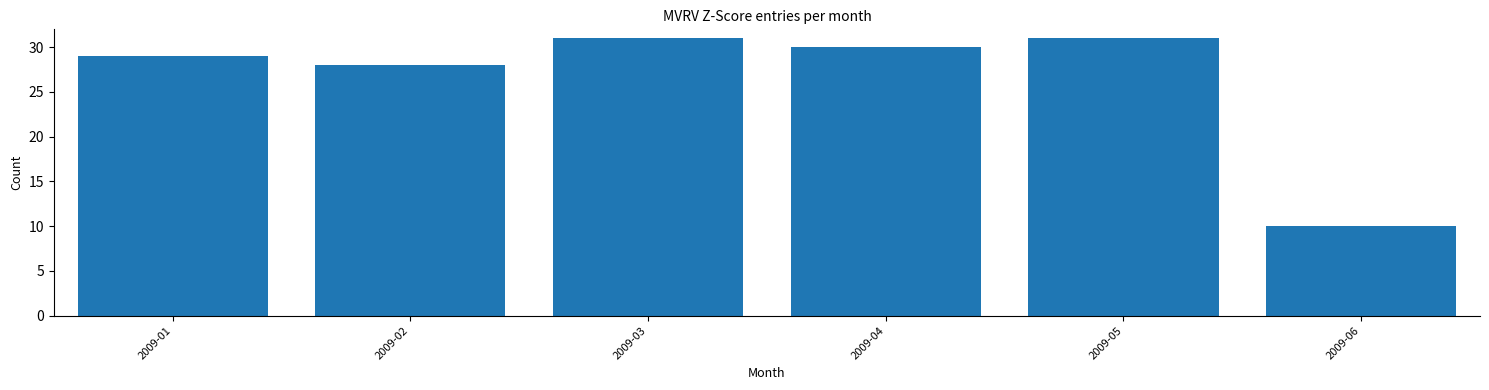

Reading right to left, list all the values displayed in this chart.

10	31	30	31	28	29